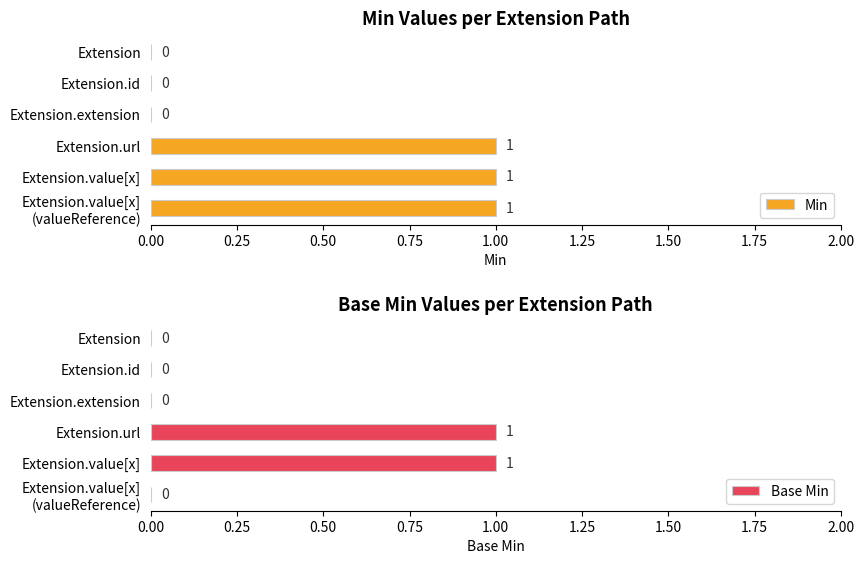

What is the highest value of the Min series?

1